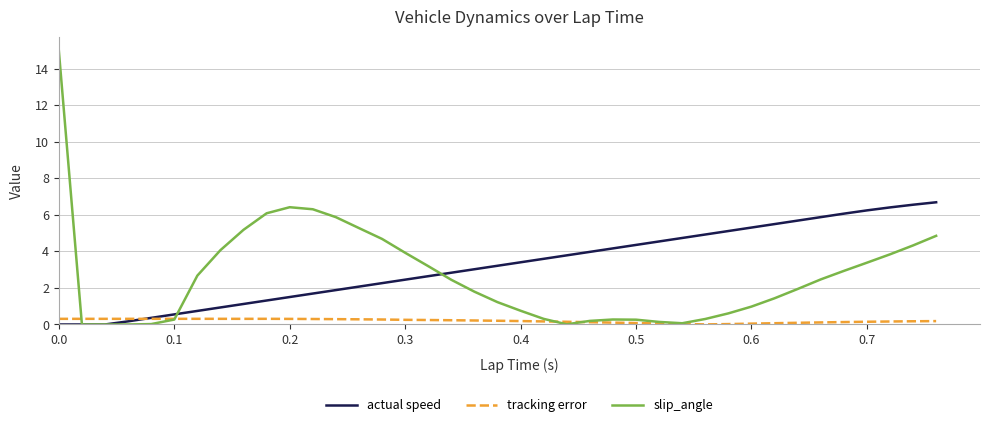

What is the difference between the second highest and minimum values in the slip_angle series?

6.4